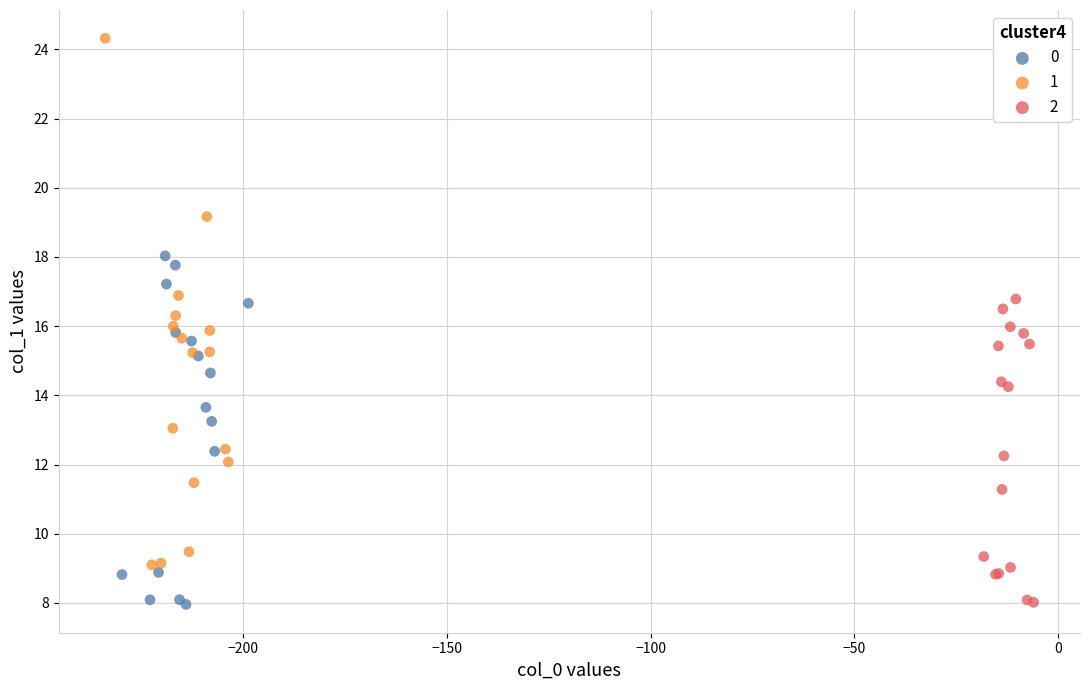

Which series has the widest spread of Y values?

1